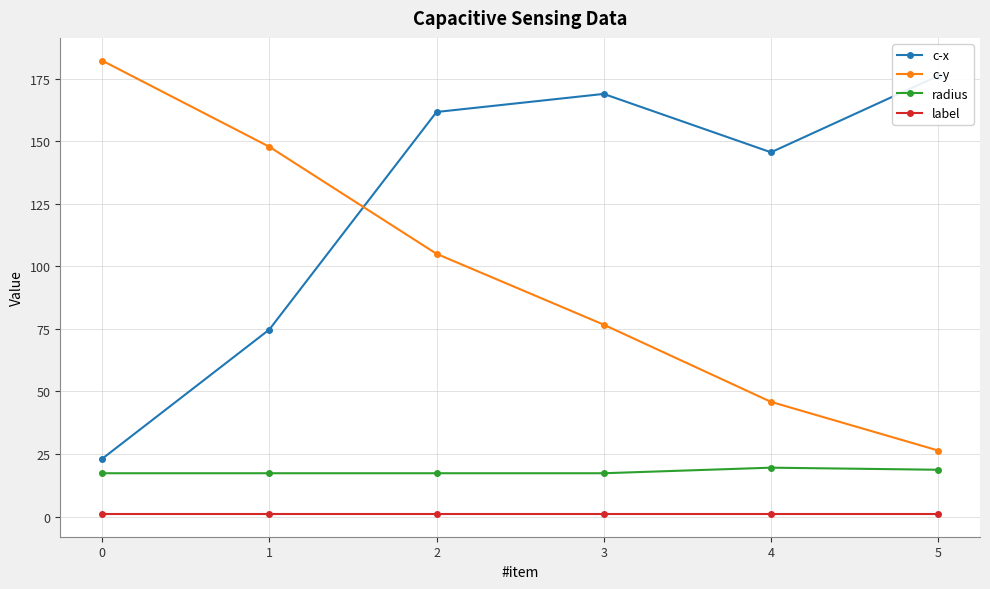

List the labels in order of c-x value, smallest first.

0, 1, 4, 2, 3, 5